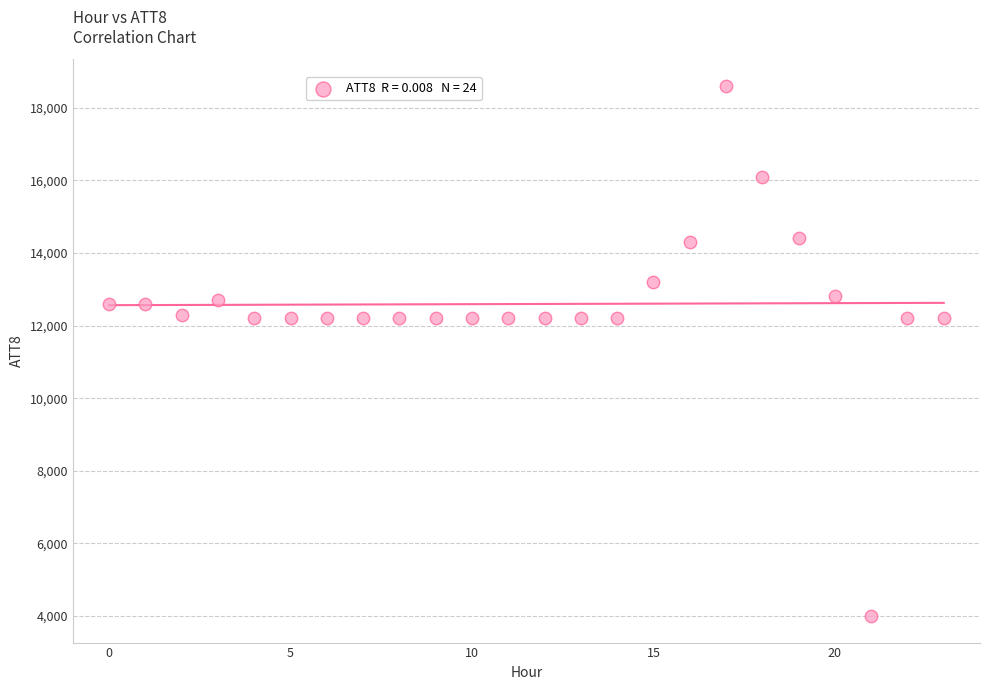

Count the number of points in this scatter plot.

24